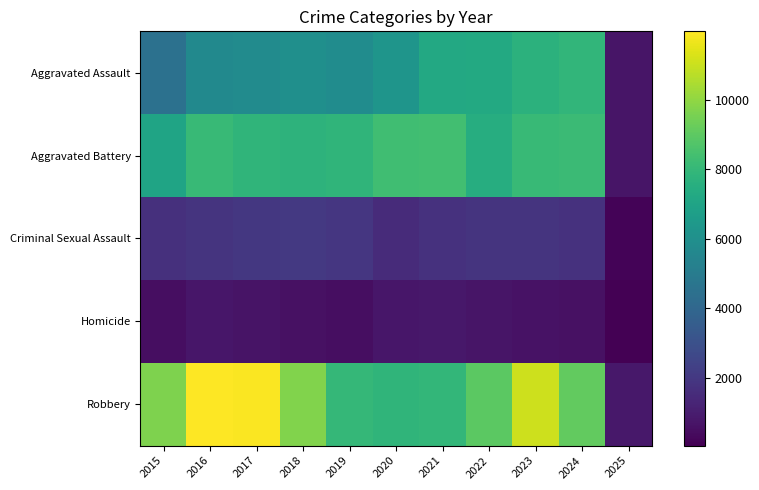

Which series has the largest total across all categories?

Robbery